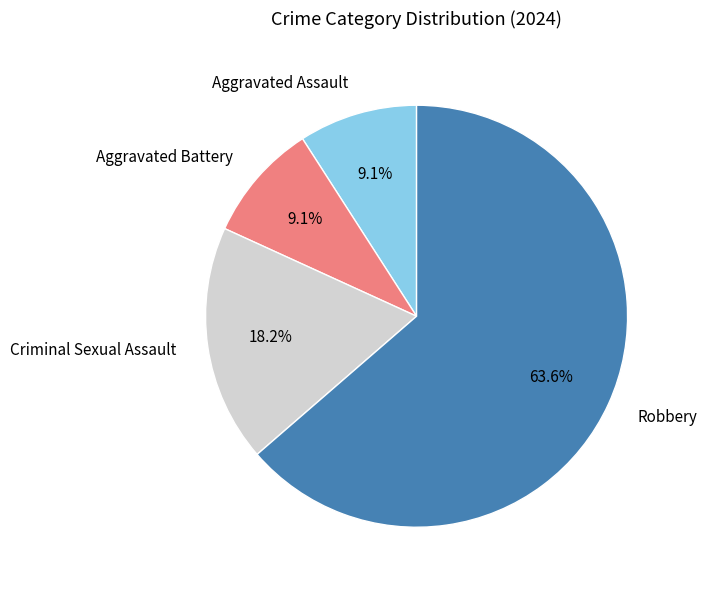

To the nearest percent, what is the difference between the largest and smallest slice percentages?

55%